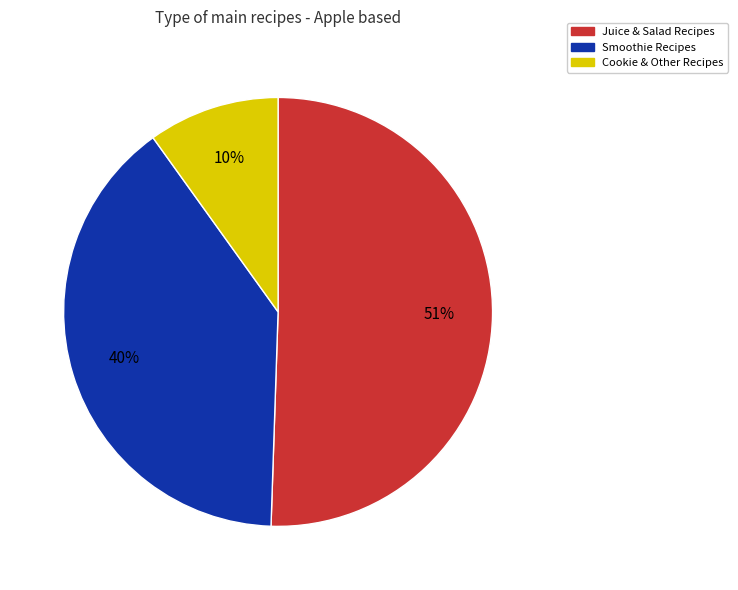

Rank the categories by value from highest to lowest.

Juice & Salad Recipes, Smoothie Recipes, Cookie & Other Recipes